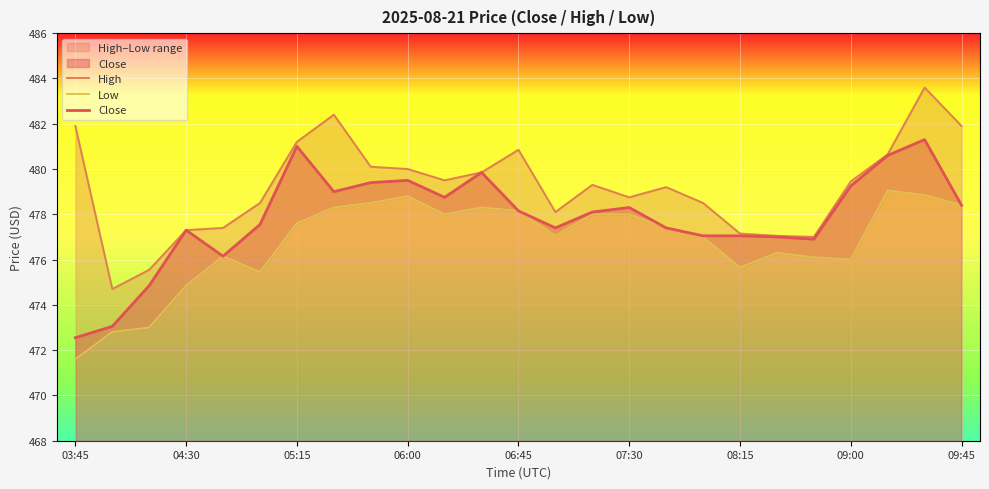

What is the maximum value for Close?

481.3